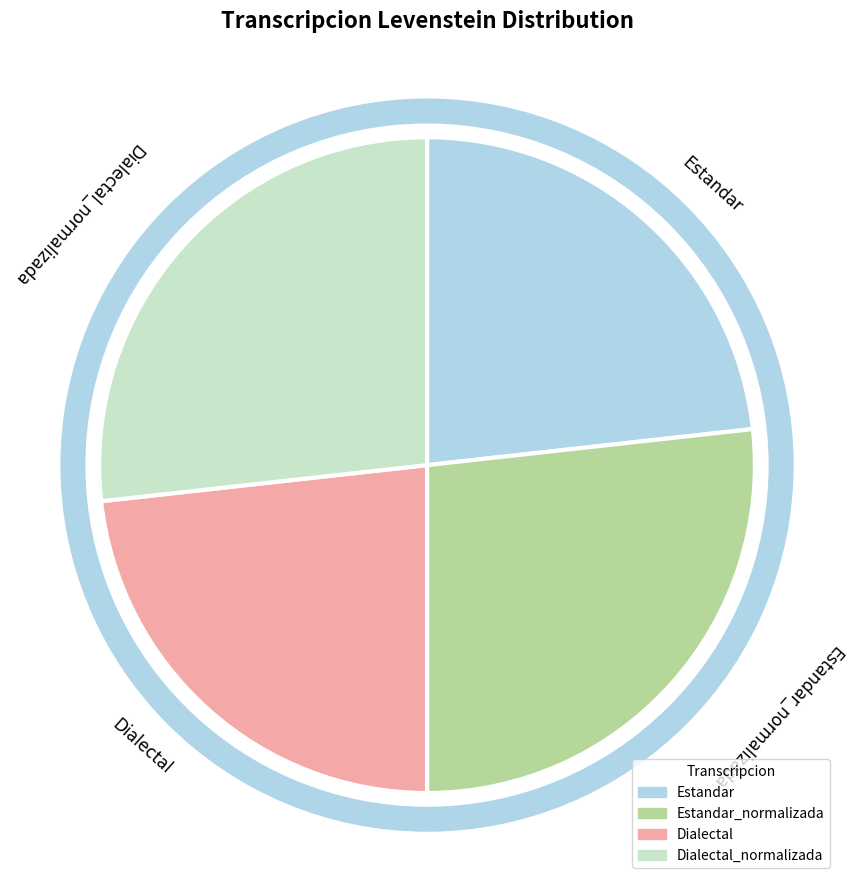

Combined, do Estandar_normalizada and Dialectal_normalizada account for over 50%?

Yes